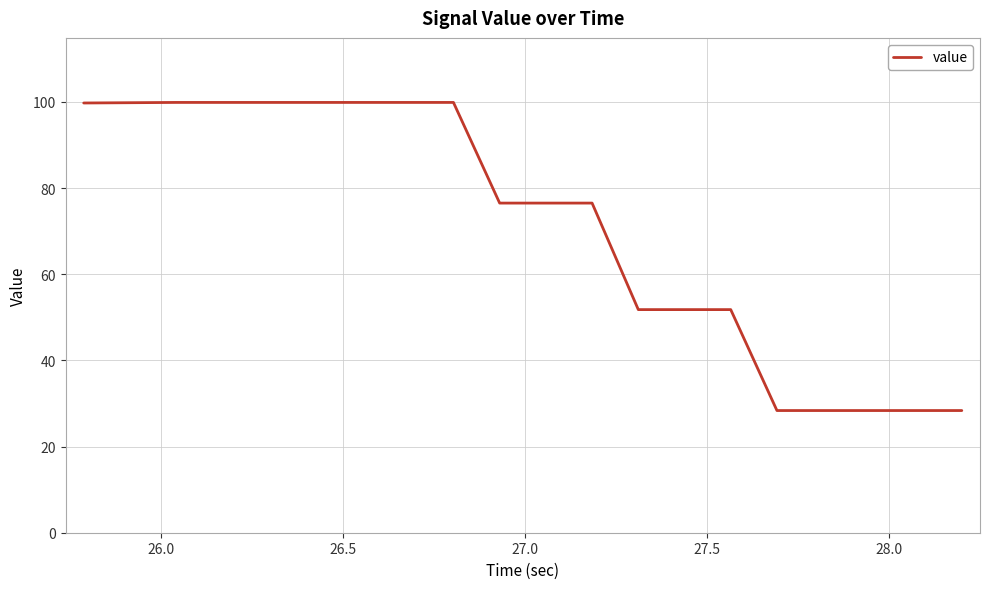

What is the minimum value shown in the chart?

28.4